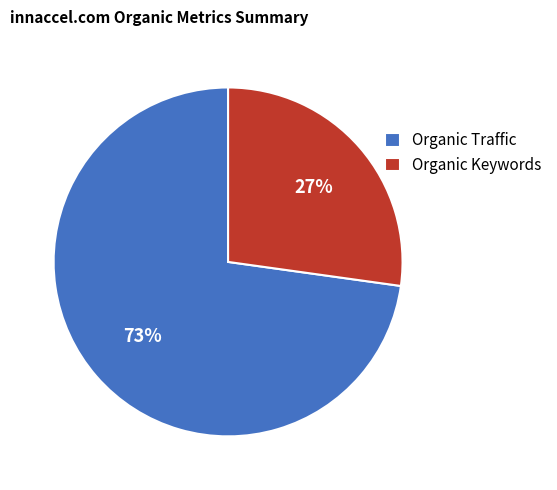

Is it true that Organic Keywords is 14% of the pie?

False